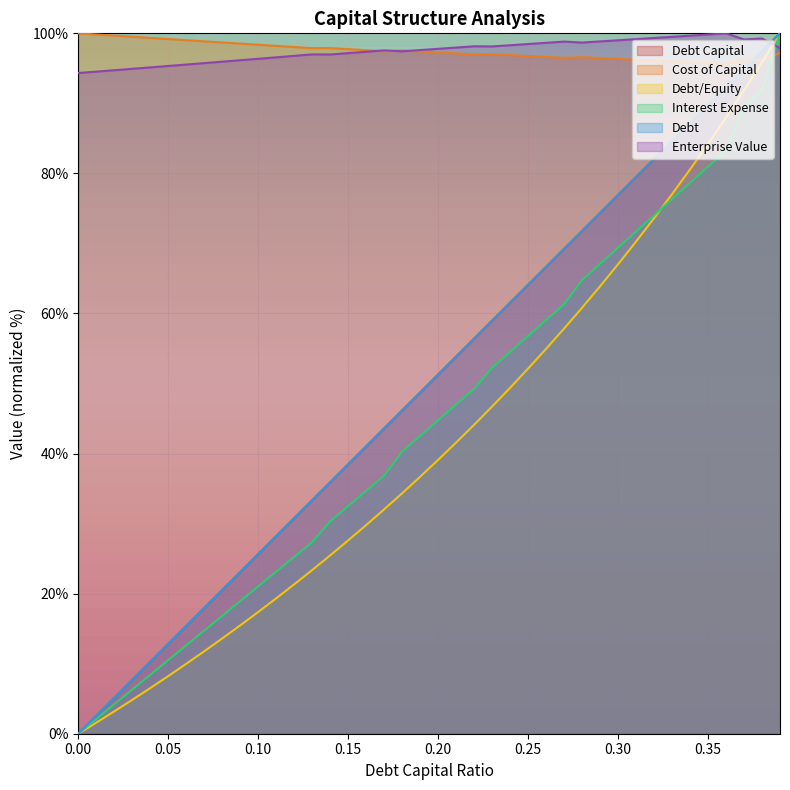

Does the chart display data point markers on the line(s)?

No